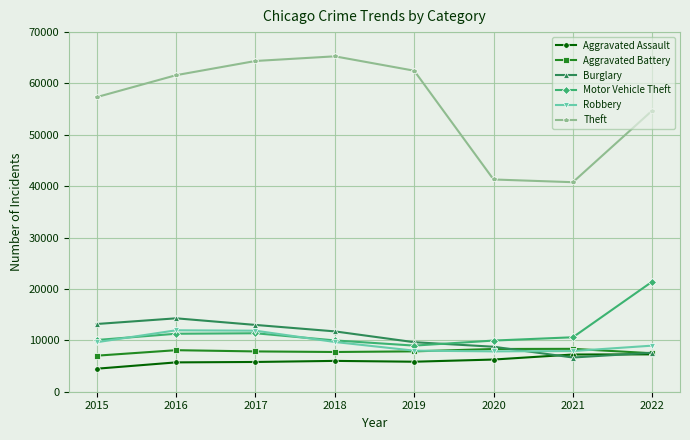

At how many categories does at least one series exceed 12887?

8